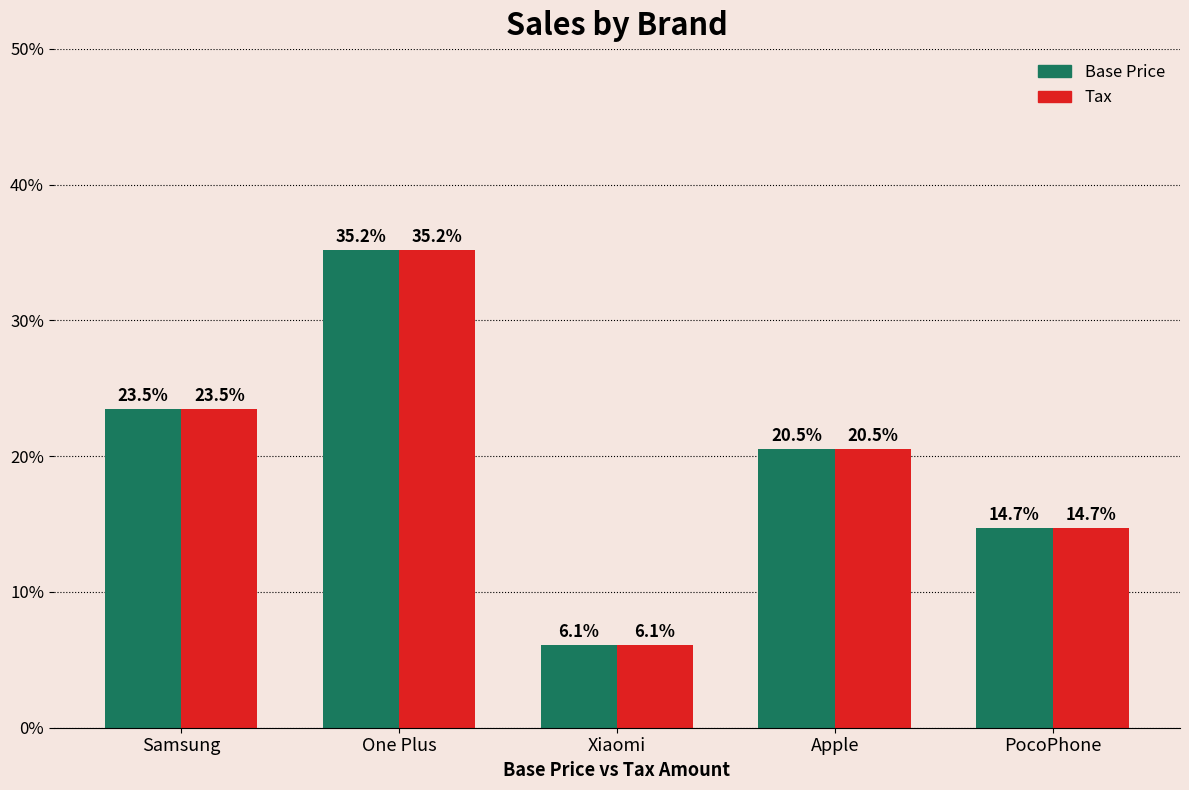

How many bars are there in total?

10